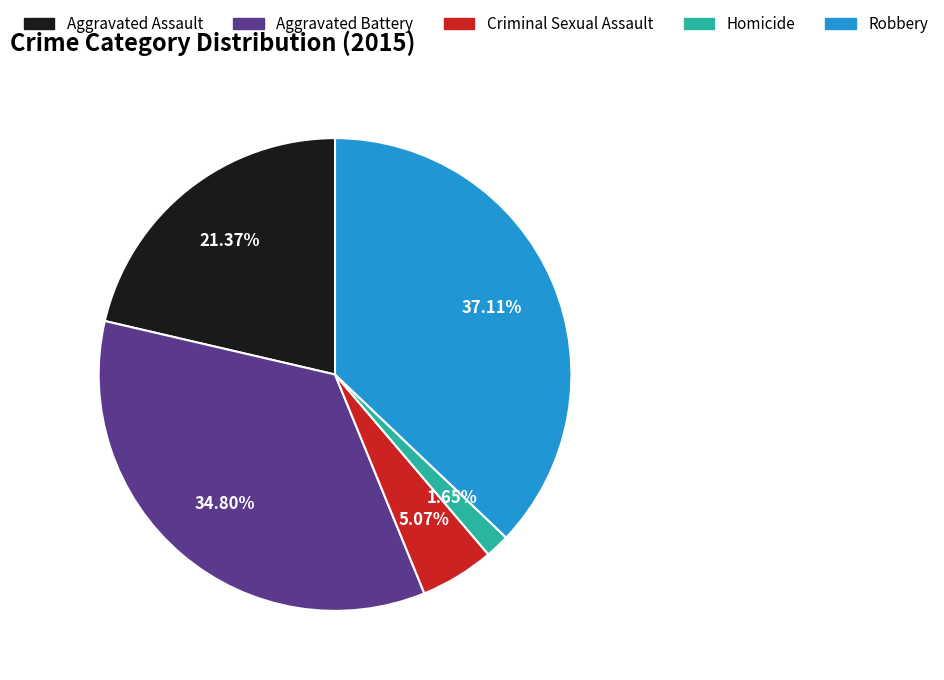

Is there a majority slice in this chart?

No